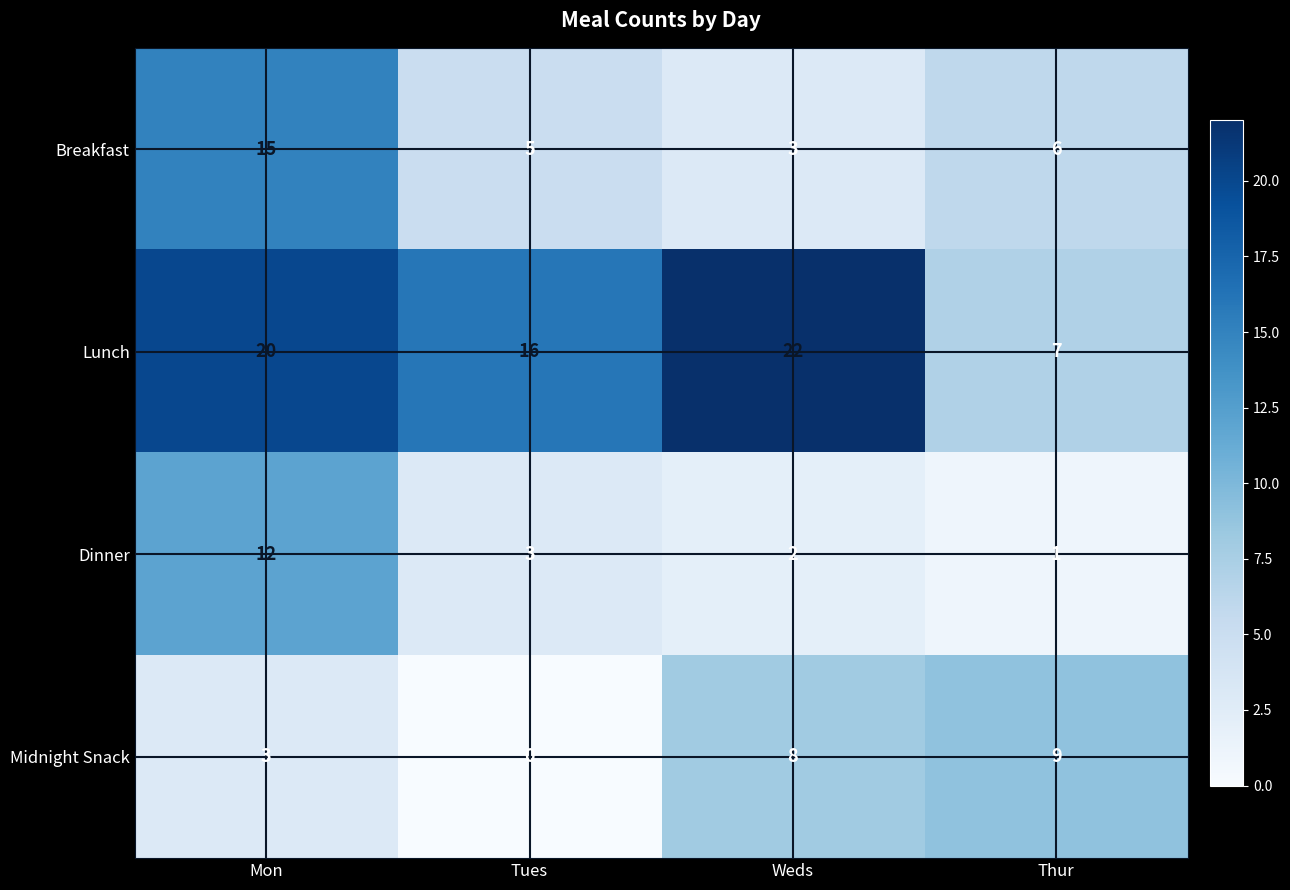

Which series has the largest total across all categories?

Lunch